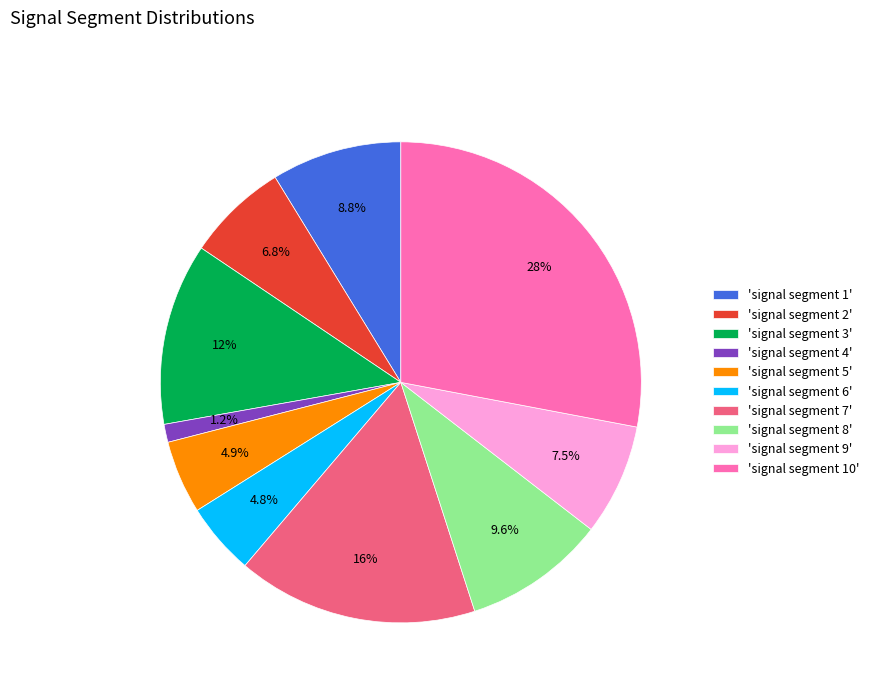

How much of the chart is everything except 'signal segment 1'?

91.2%